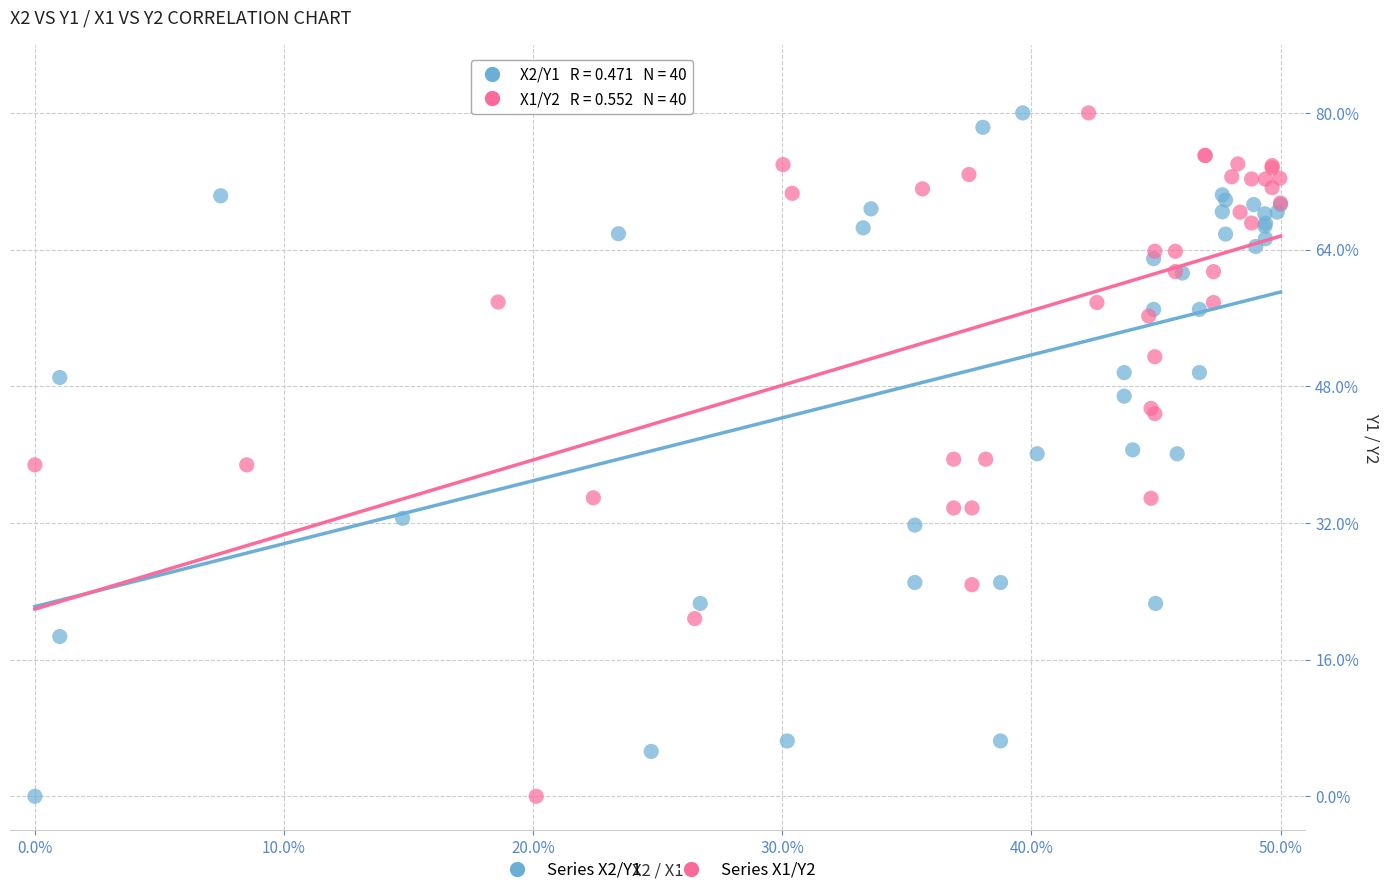

What are all the series names shown in the legend?

Series X2/Y1, Series X1/Y2